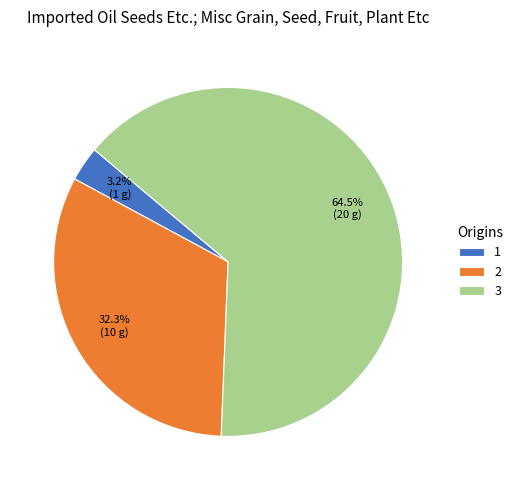

How many slices are in this pie chart?

3